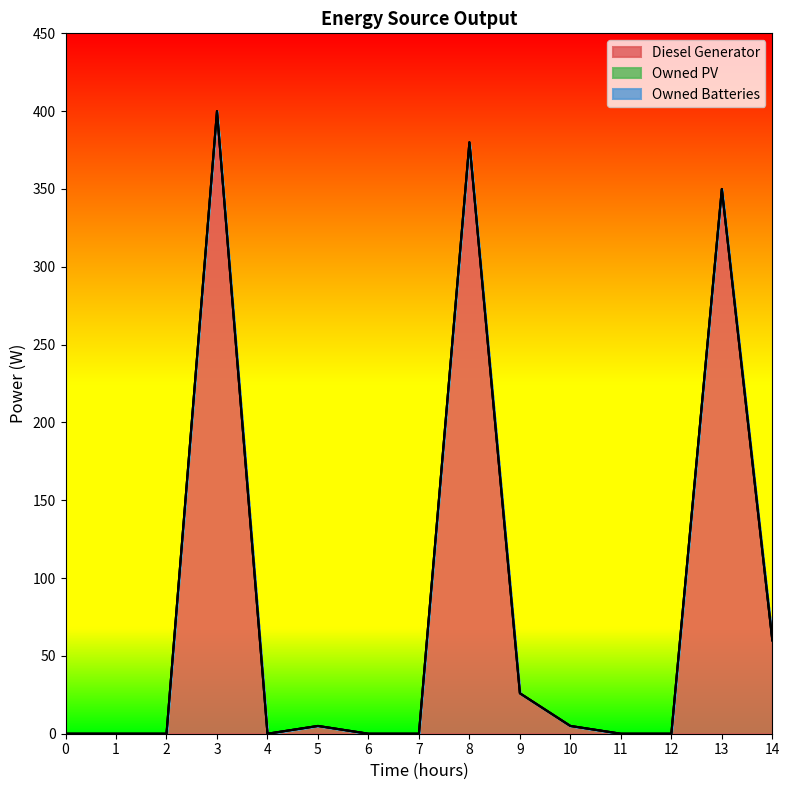

Rank the categories by Owned Batteries value from highest to lowest.

0, 1, 2, 3, 4, 5, 6, 7, 8, 9, 10, 11, 12, 13, 14